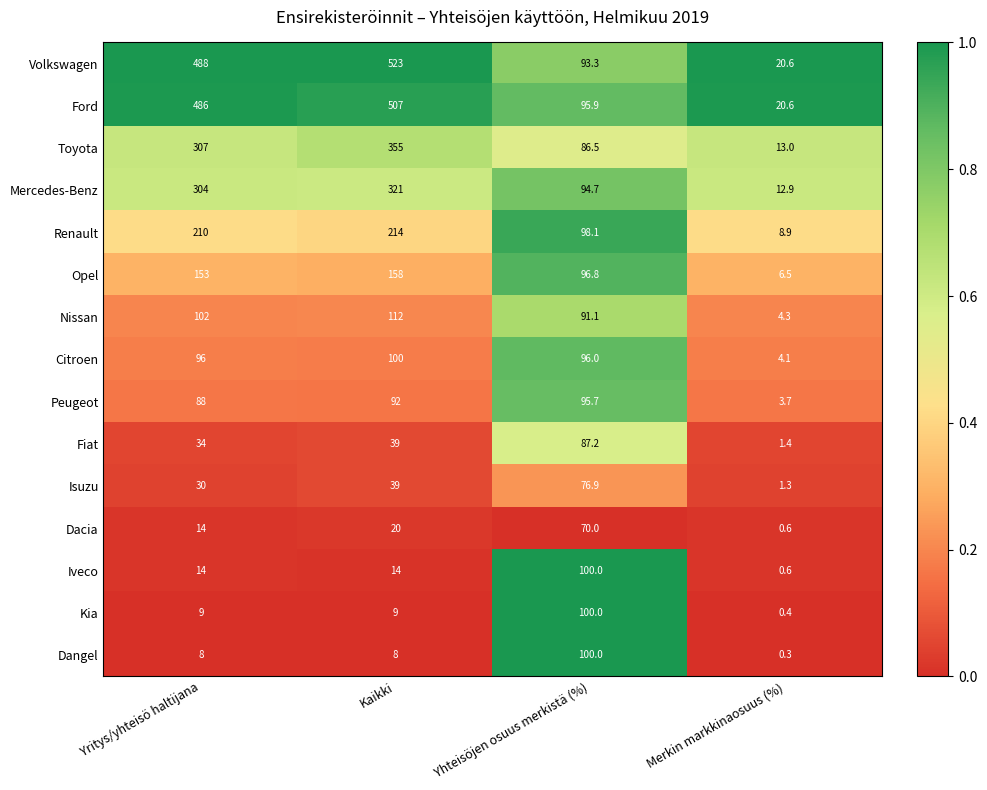

Which series has the widest spread of values?

Volkswagen